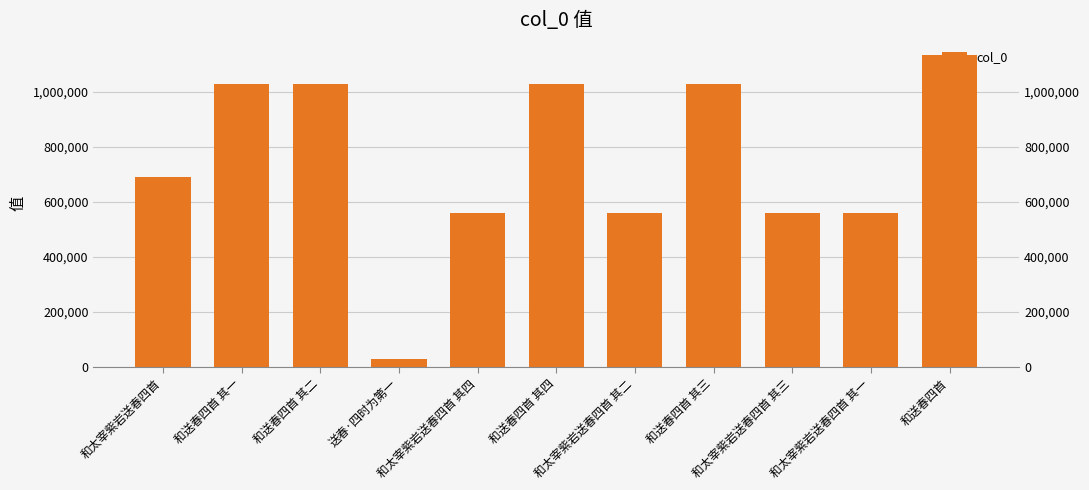

At which label is the value closest to 580454?

和太宰紫岩送春四首 其四